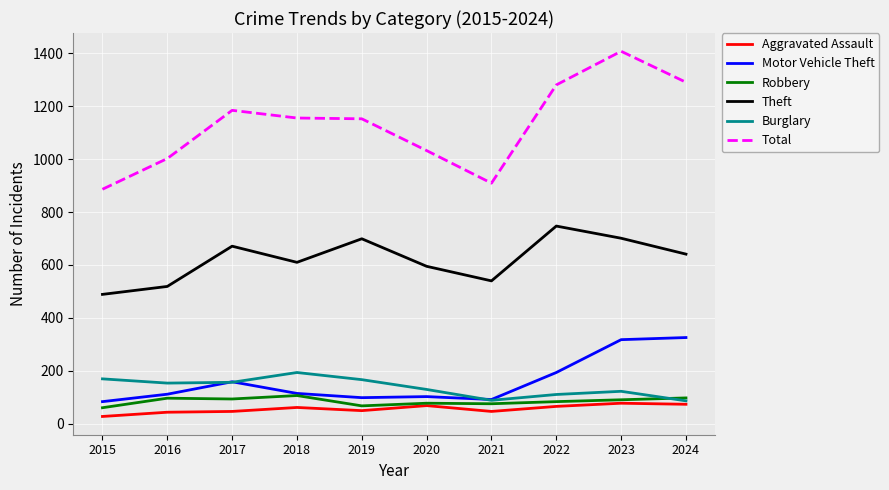

In Aggravated Assault, how many points are lower than both neighbors (excluding endpoints)?

2